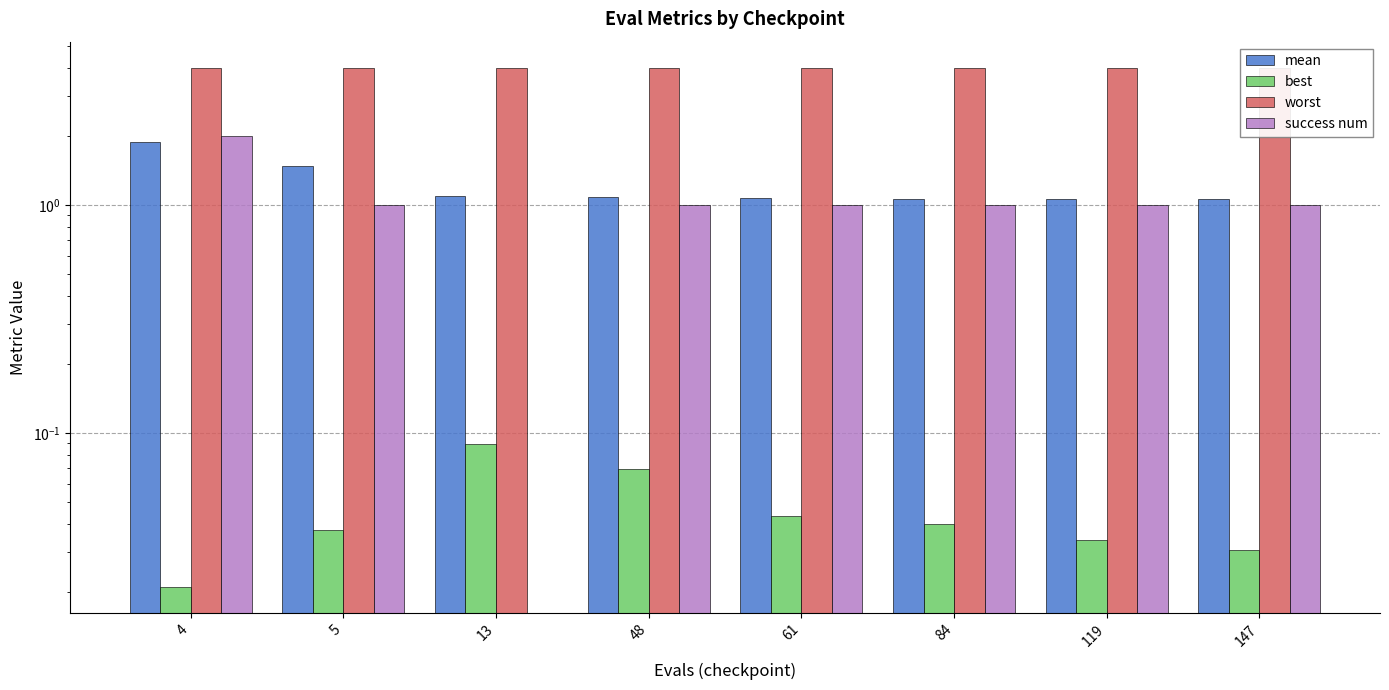

How many data points in success num are less than 1?

1